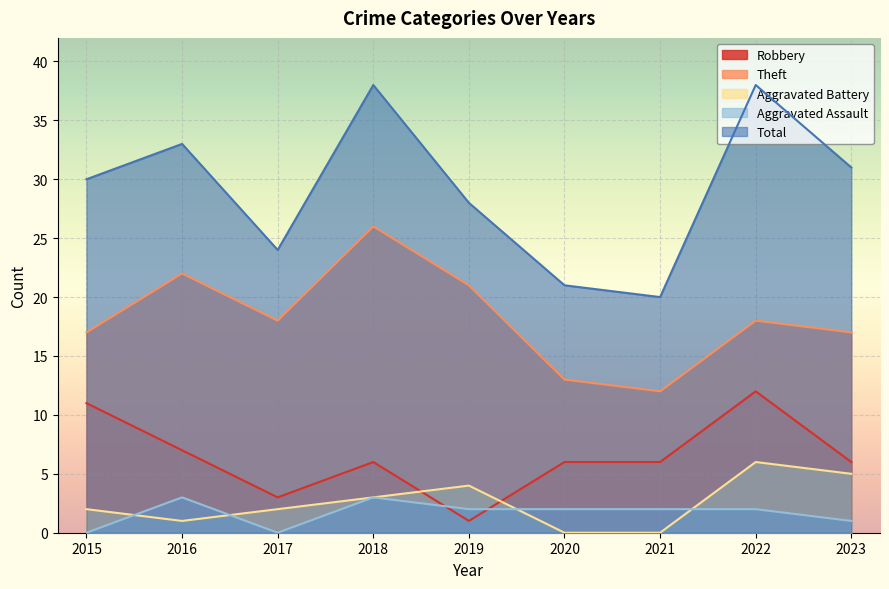

Which has a higher value, 2018 or 2015?

2015